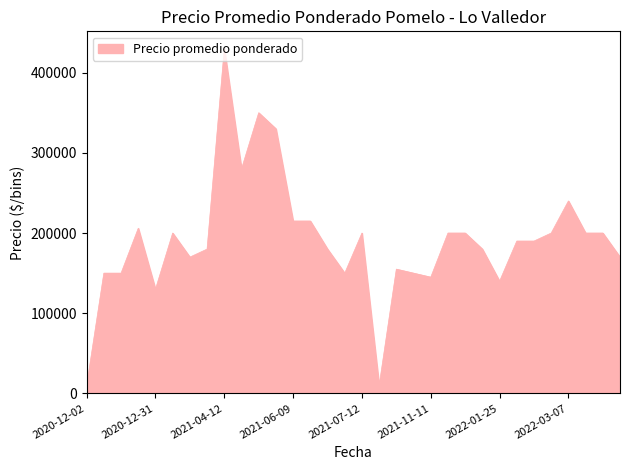

What is the maximum value shown in the chart?

430000